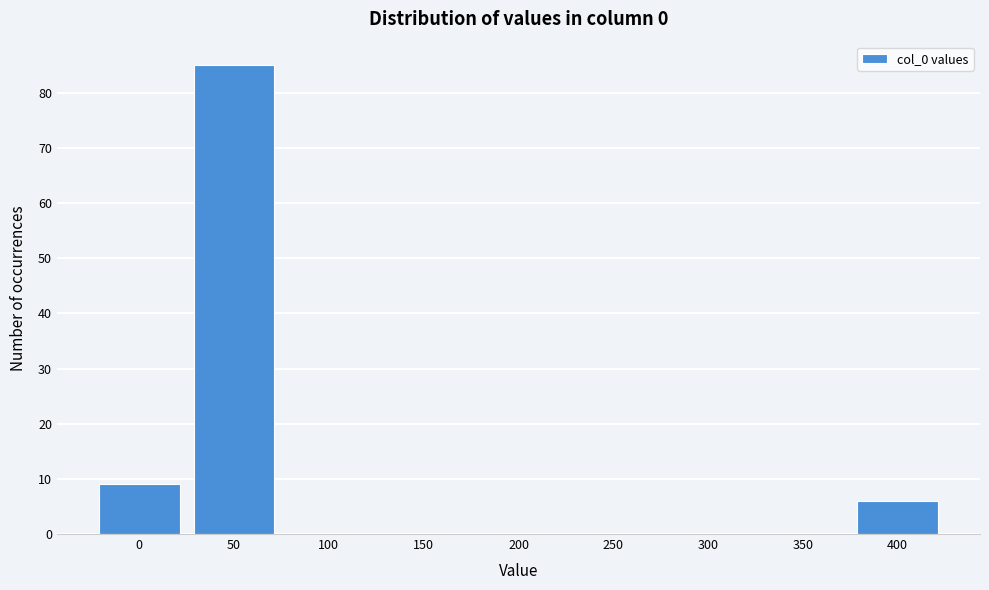

Reading left to right, list all the values displayed in this chart.

0=9	50=85	100=0	150=0	200=0	250=0	300=0	350=0	400=6